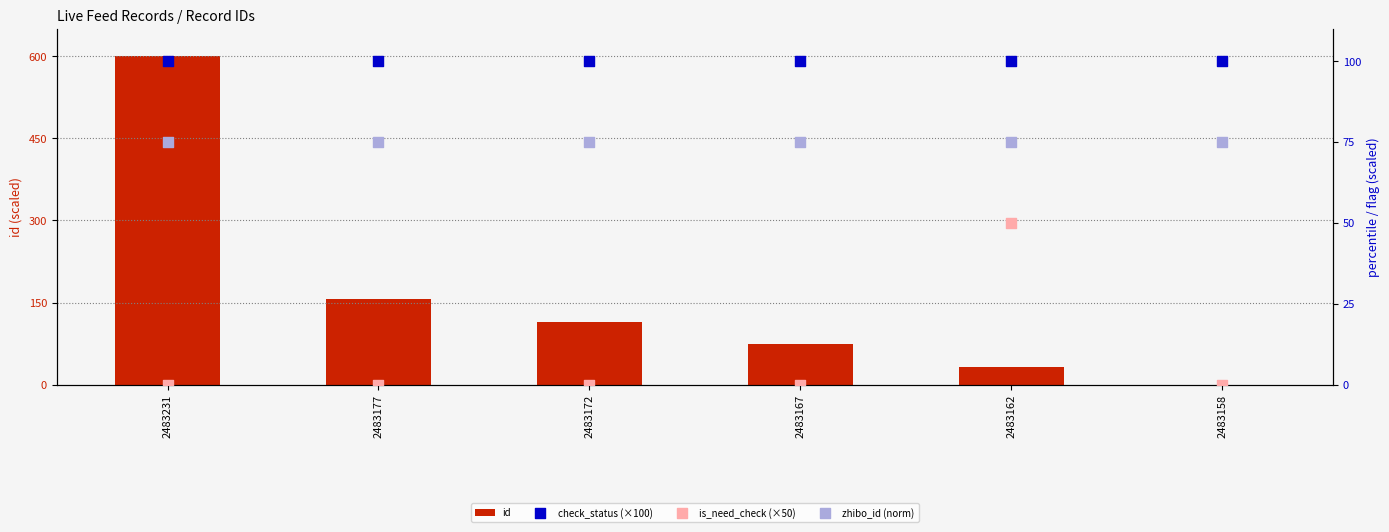

What are all the series names shown in the legend?

id, check_status (×100), is_need_check (×50), zhibo_id (norm)